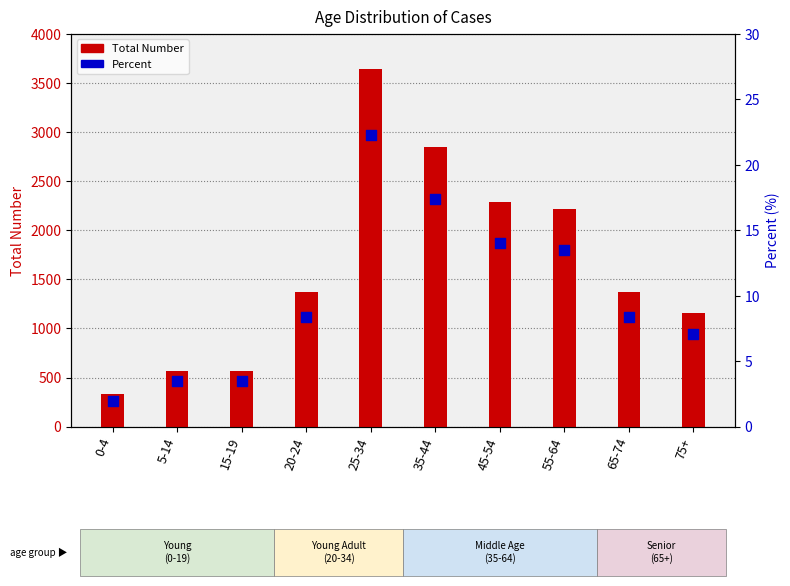

Which series has the largest total across all categories?

Total Number